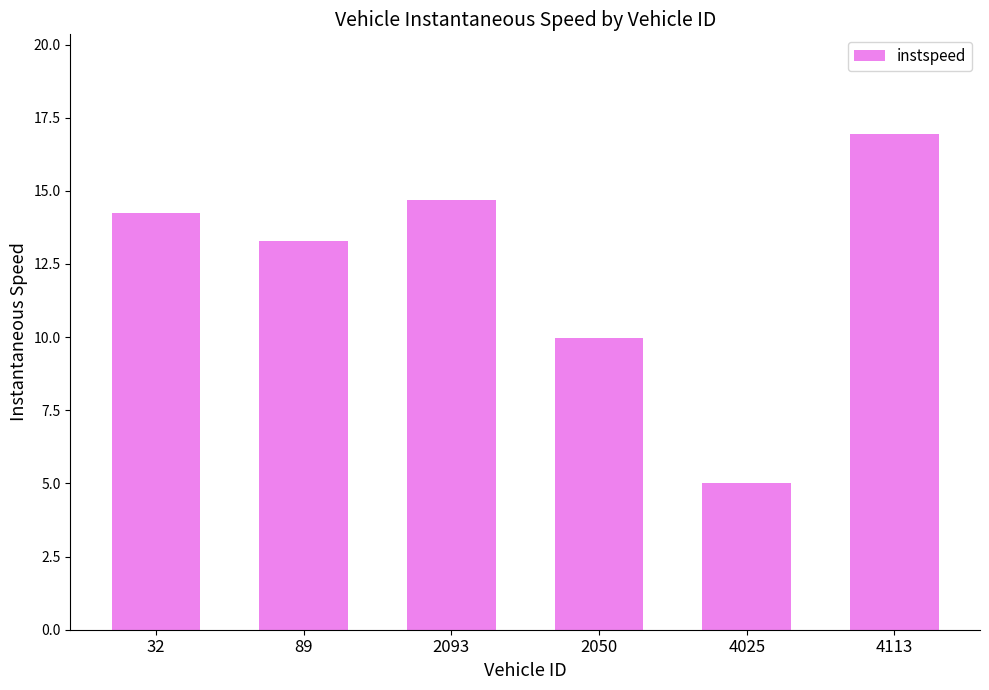

Reading right to left, what are all the values shown in this chart?

4113=17.0	4025=5.0	2050=10.0	2093=14.7	89=13.3	32=14.2